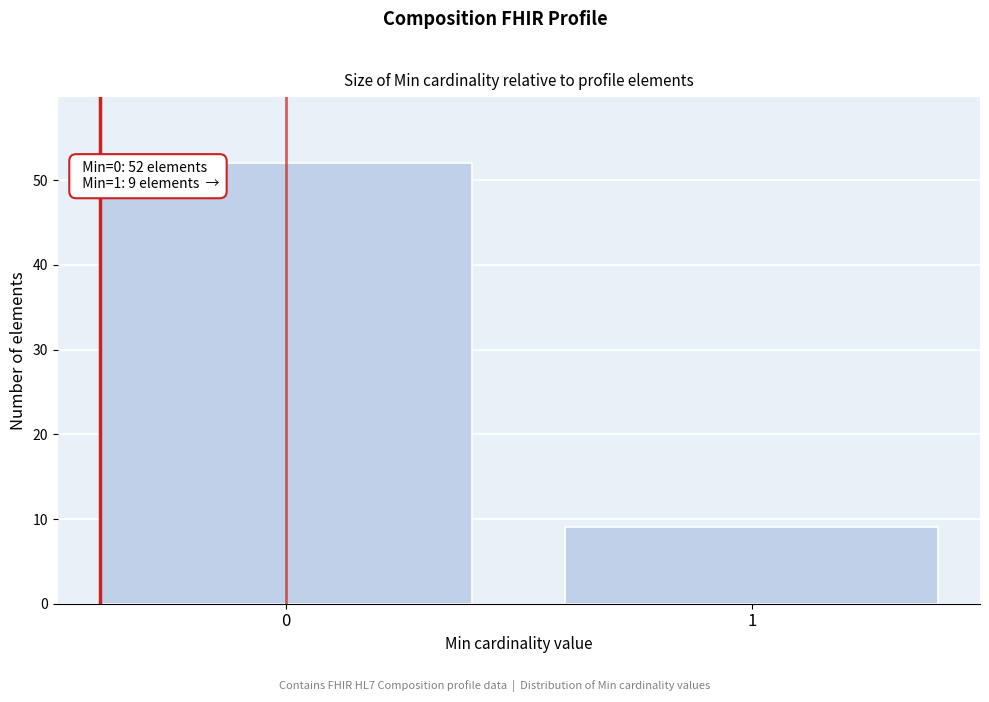

Reading left to right, list all the values displayed in this chart.

0=52	1=9